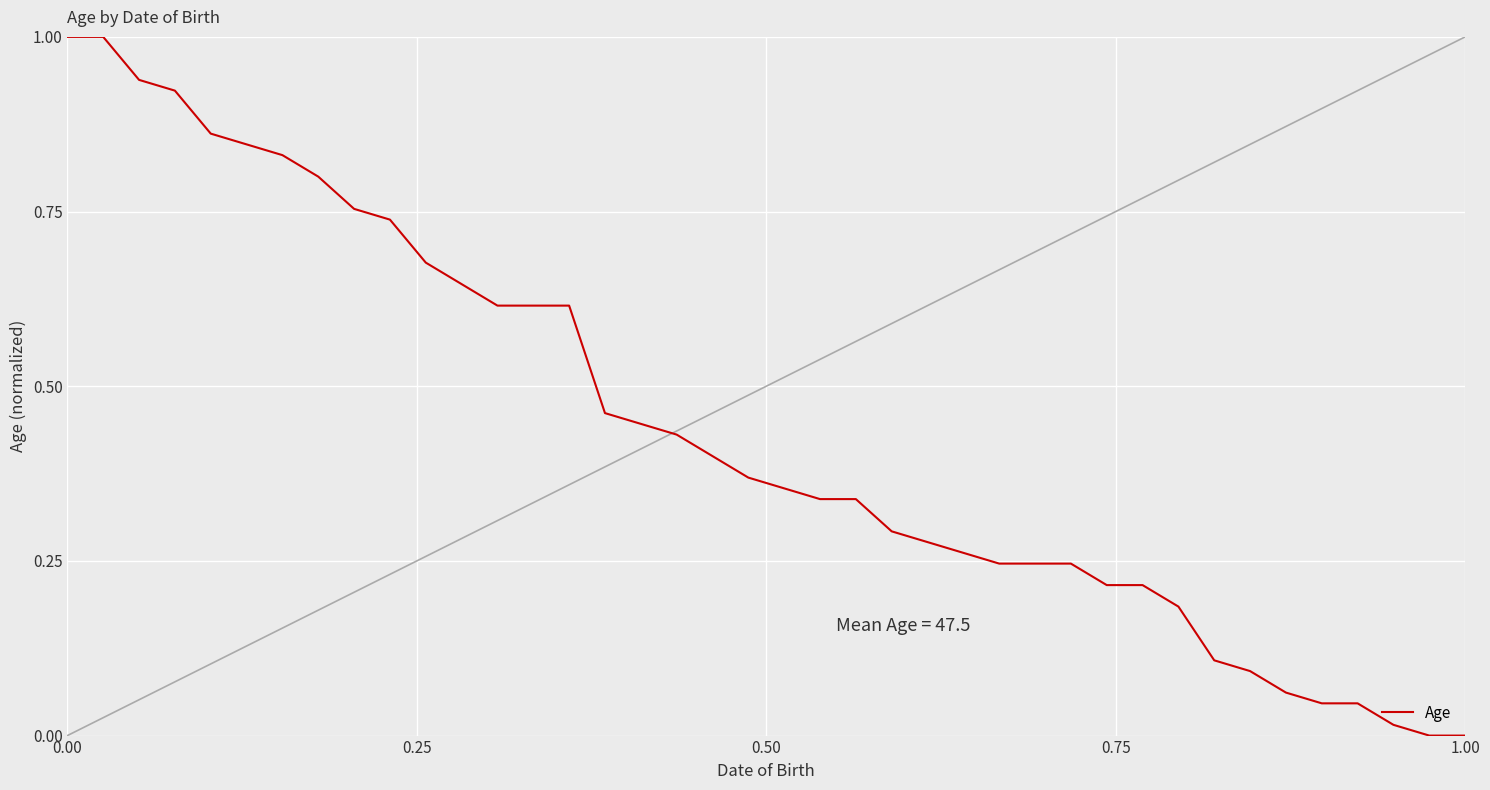

What is the maximum value shown in the chart?

1.0